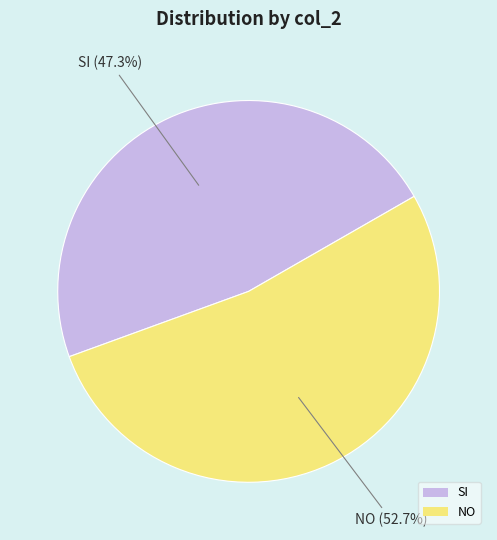

How many slices are in this pie chart?

2